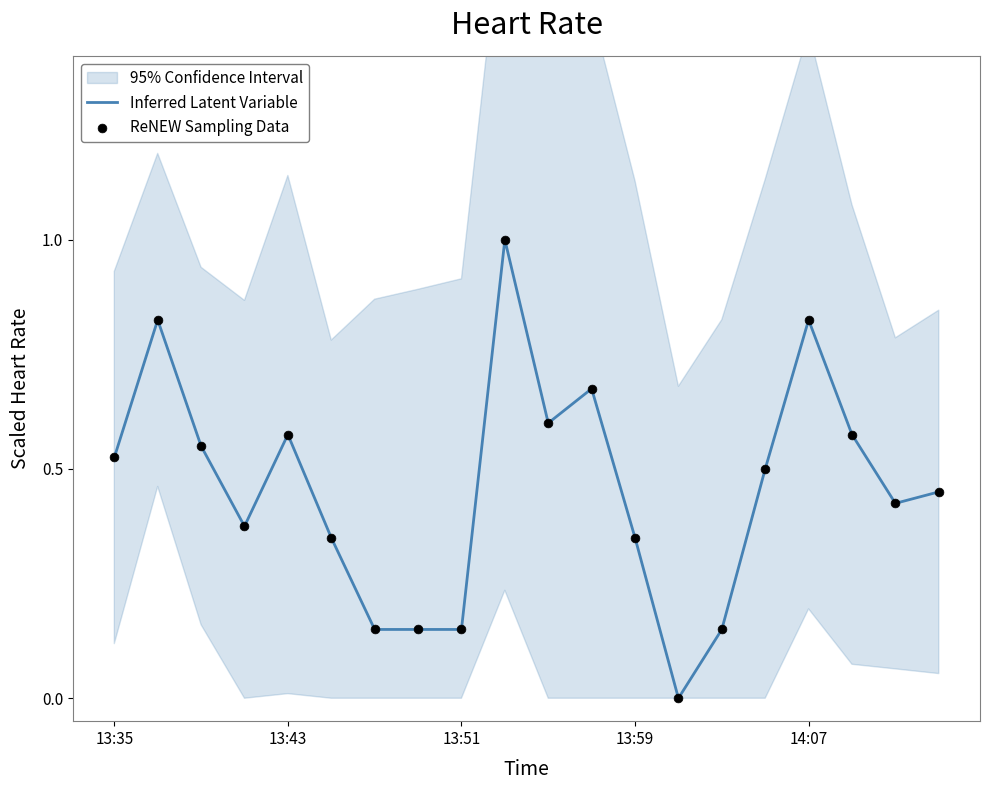

Which series contains the lowest Y value?

Inferred Latent Variable